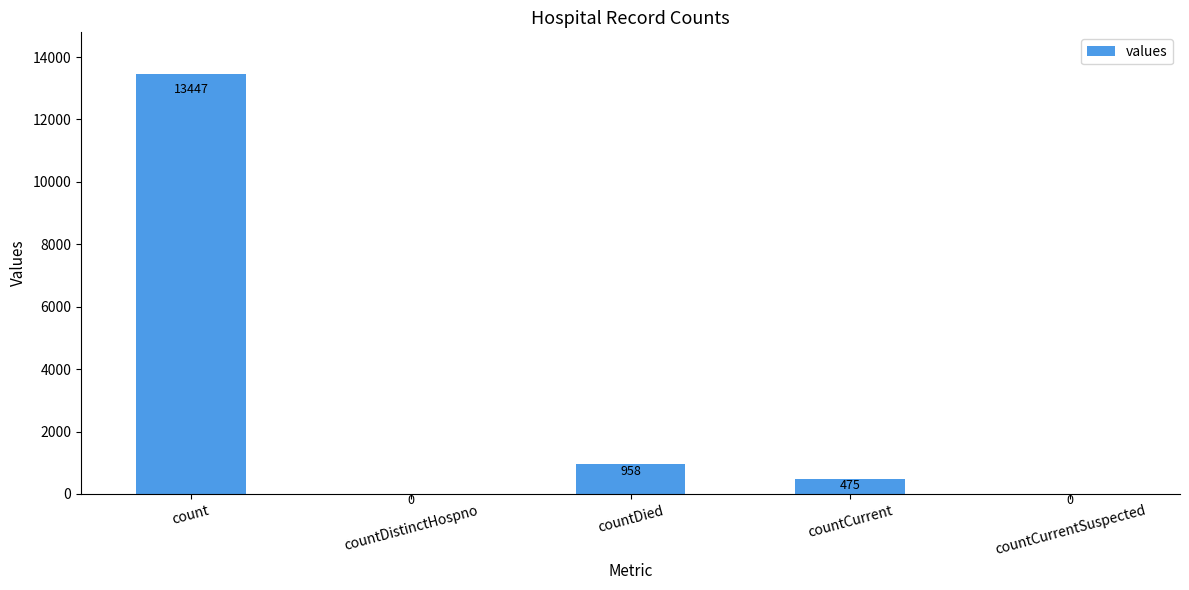

What is the maximum value shown in the chart?

13447